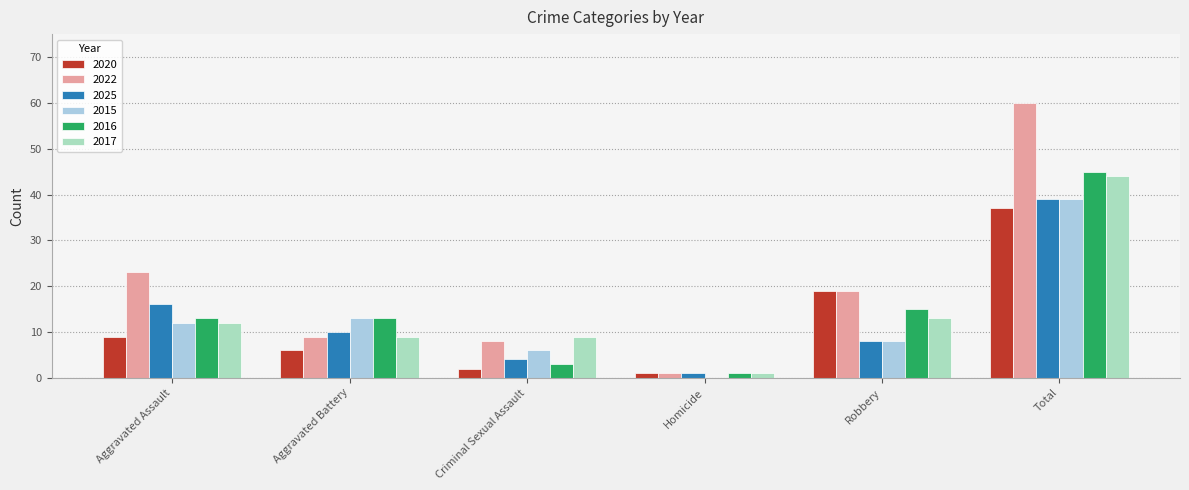

What is the sum of the 2017 values at Total and Aggravated Battery?

53